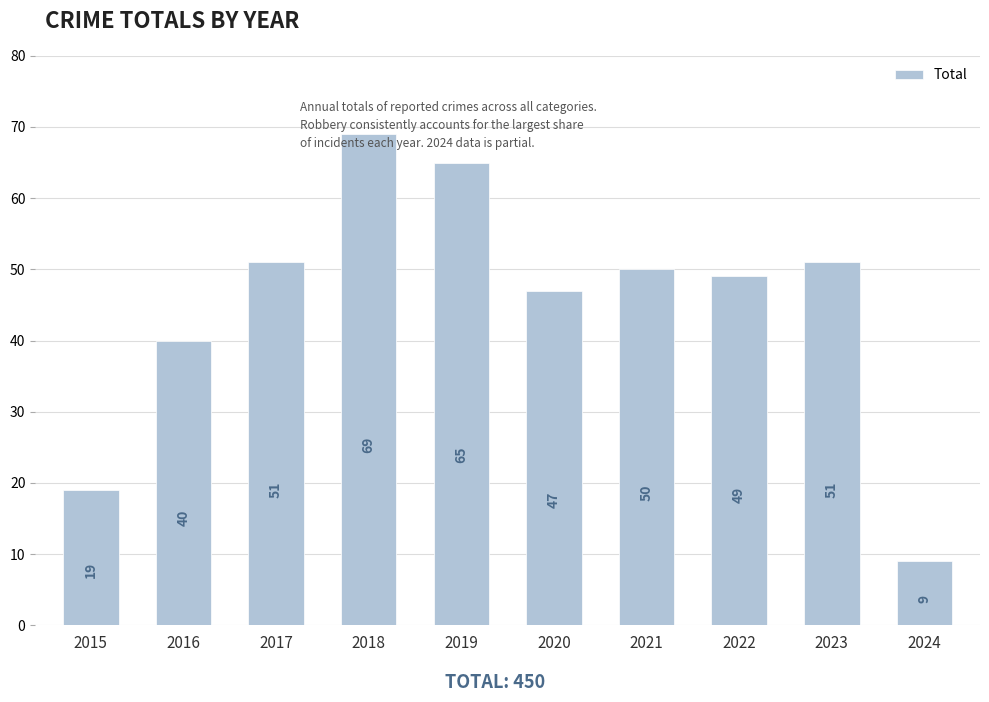

What is the change in value from 2015 to 2020?

+28